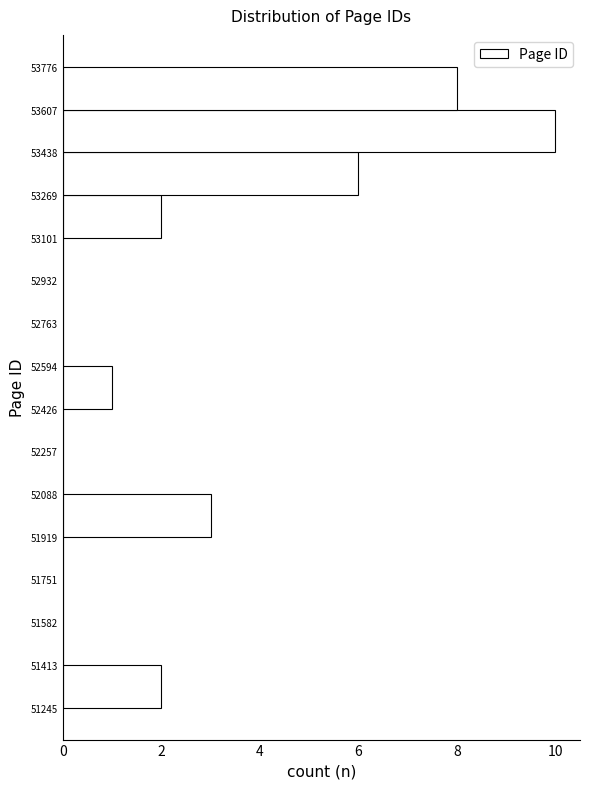

Which range on the y-axis has the longest bar?

53438 to 53607